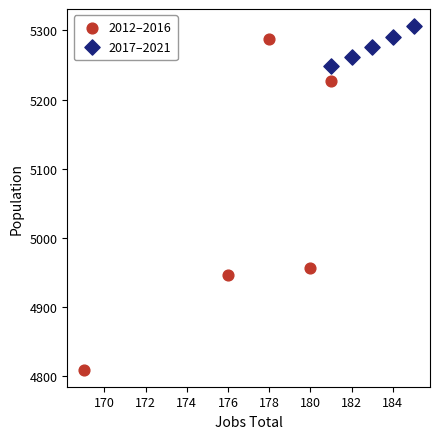

What are all the series names shown in the legend?

2012–2016, 2017–2021